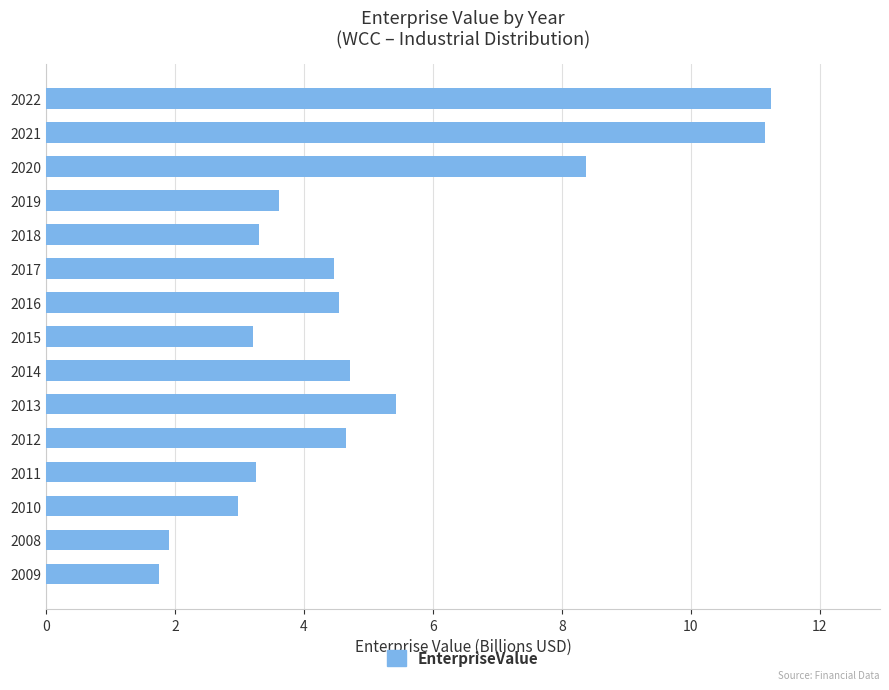

The chart shows a value of 5.2 at 2019. True or false?

False